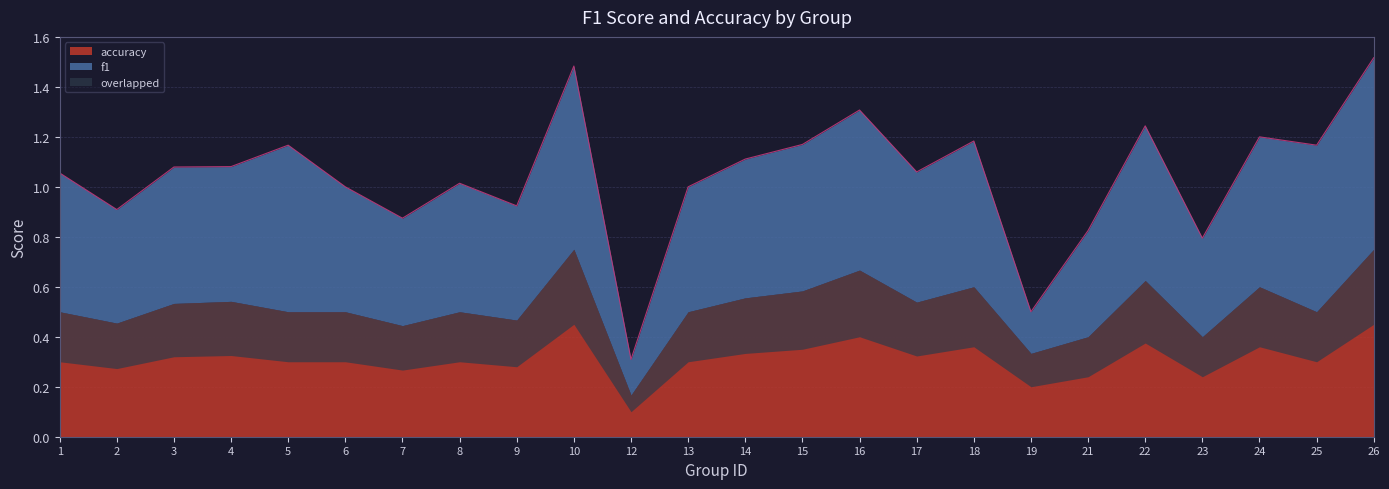

How many points are higher than both their immediate neighbors (excluding endpoints)?

7